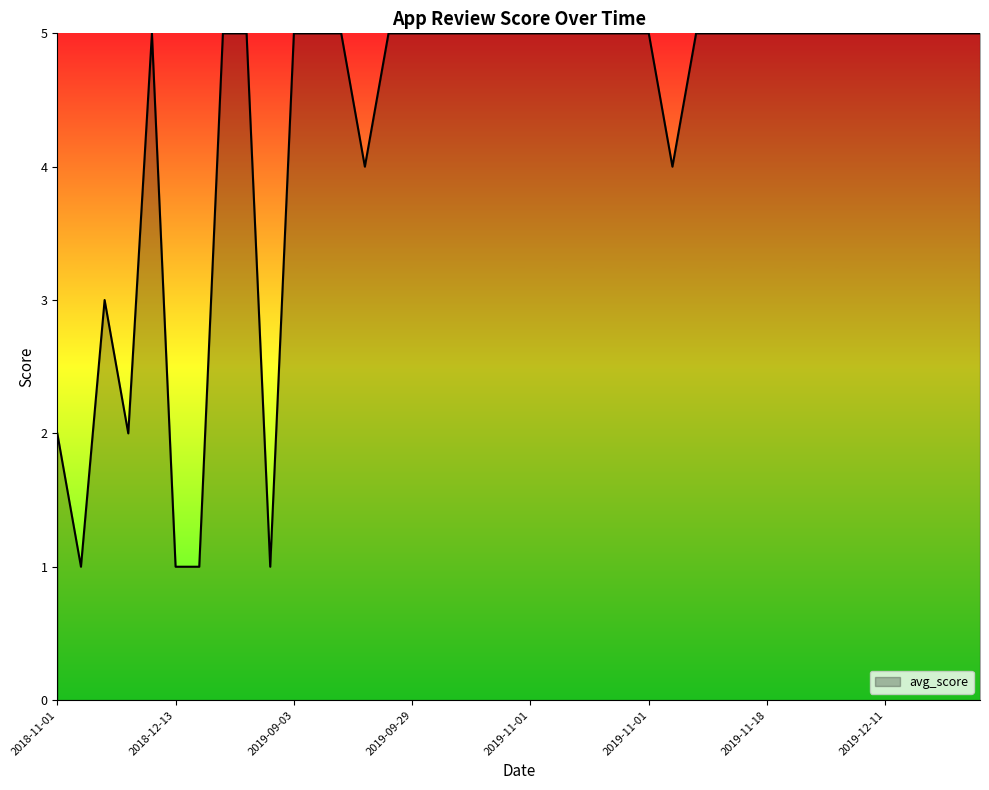

What is the greatest value displayed?

5